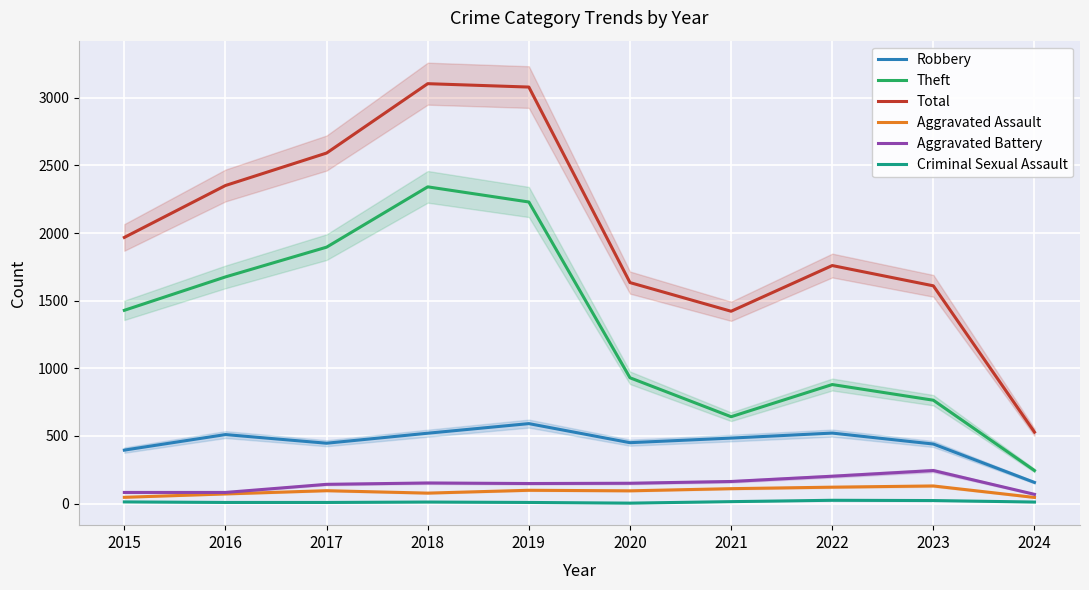

Which series has the largest range (max minus min)?

Total